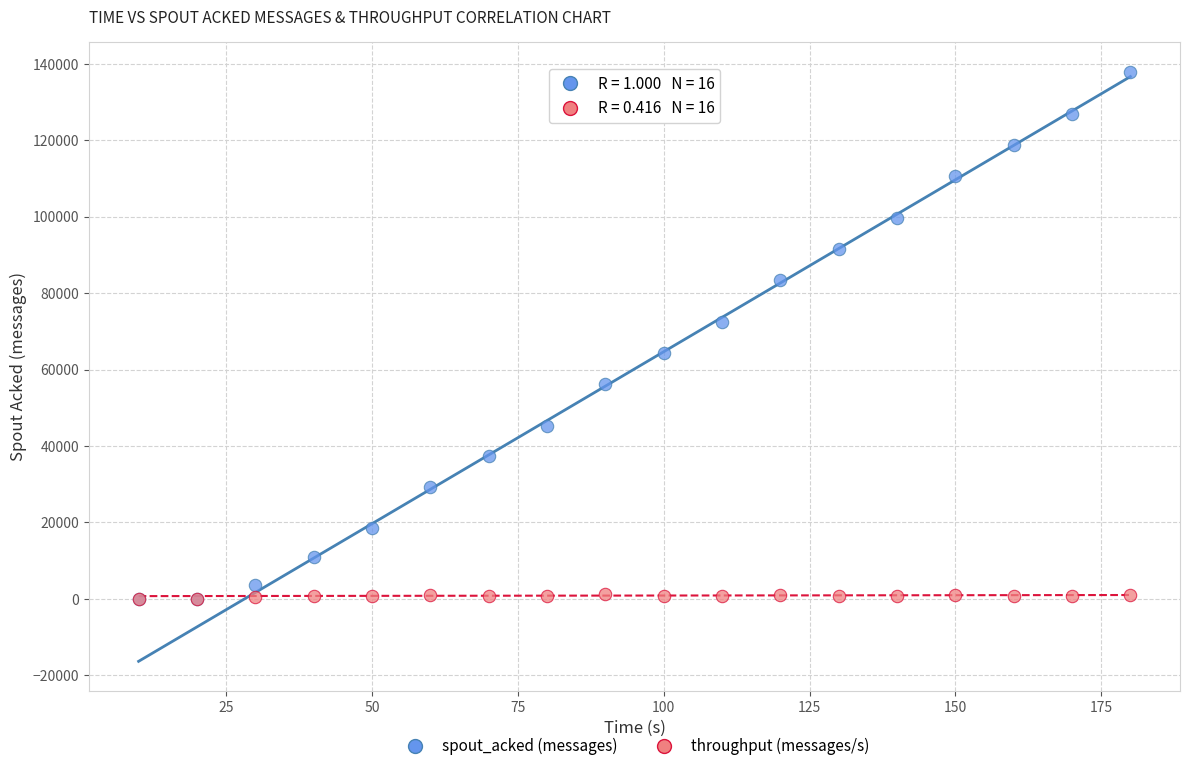

Which series reaches the maximum Y coordinate?

spout_acked (messages)